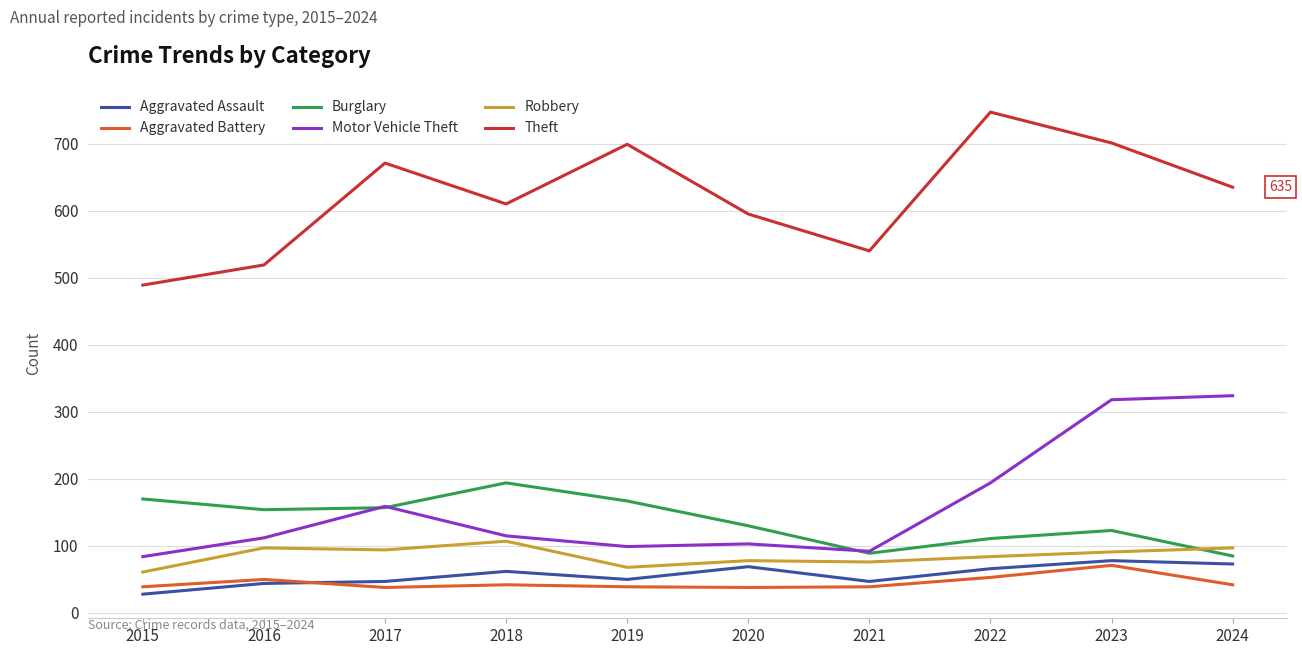

True or false: Aggravated Battery and Theft intersect in this chart.

False